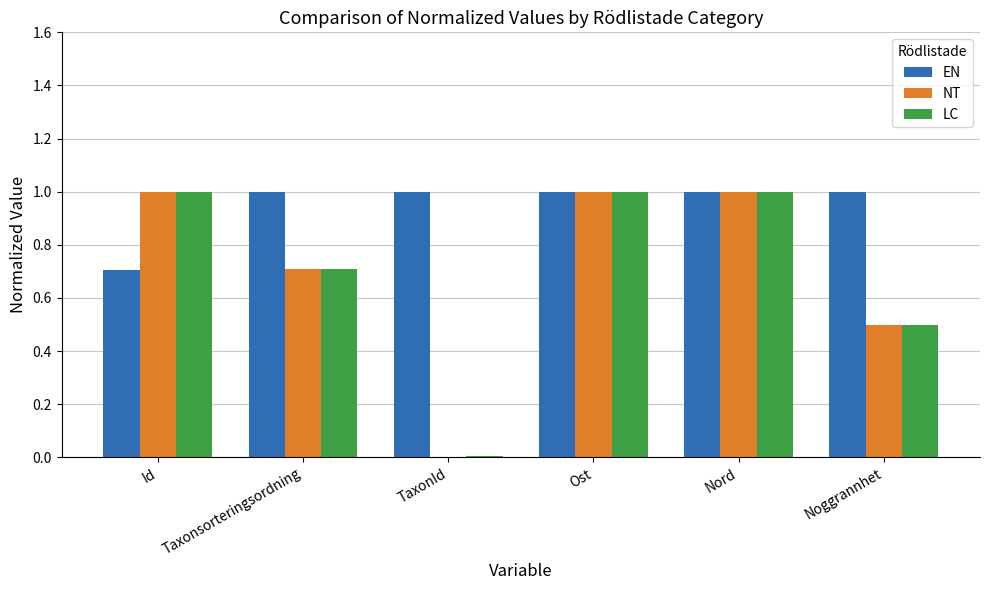

Which series has the largest total across all categories?

EN